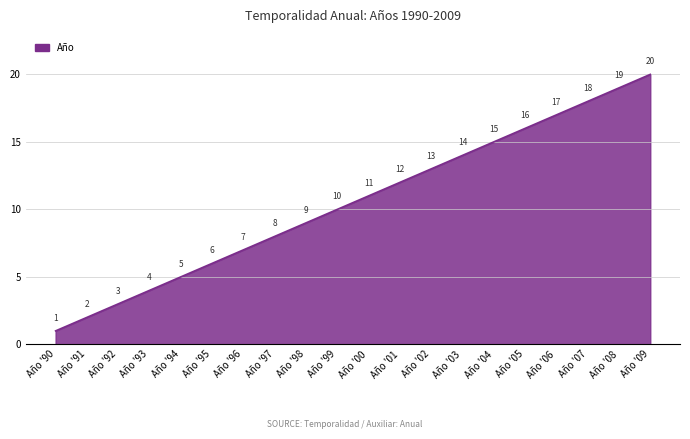

What is the minimum value shown in the chart?

1